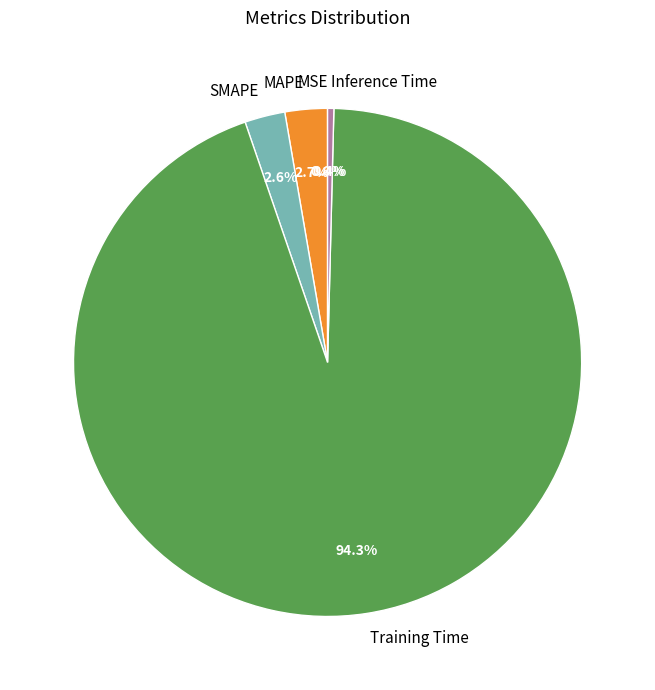

Is it true that MAPE is 13% of the pie?

False